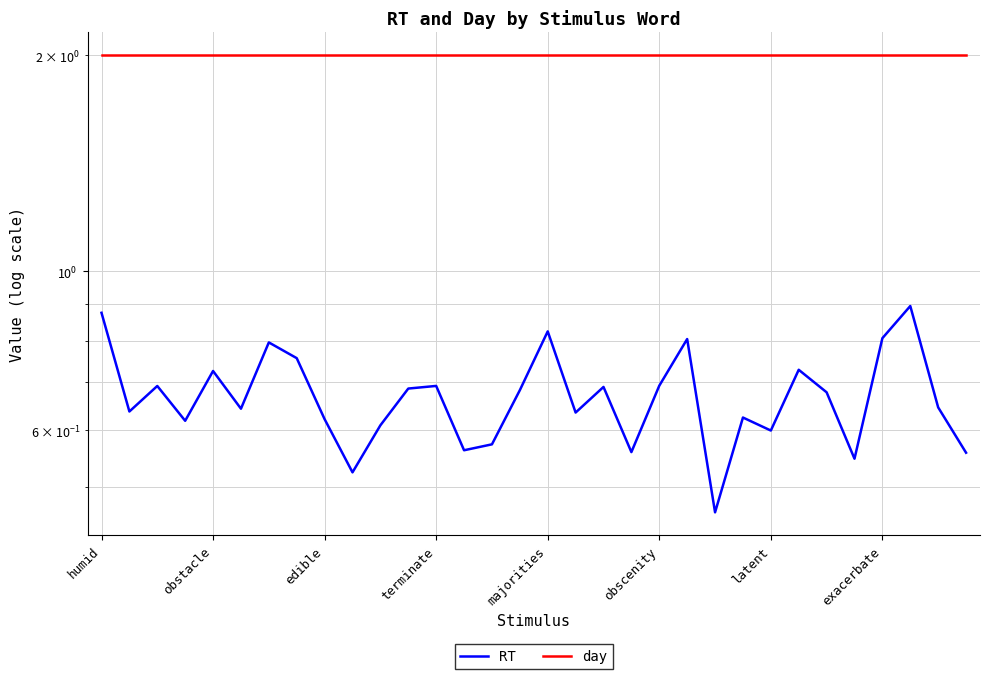

What is the difference between the second highest and minimum values in the RT series?

0.4